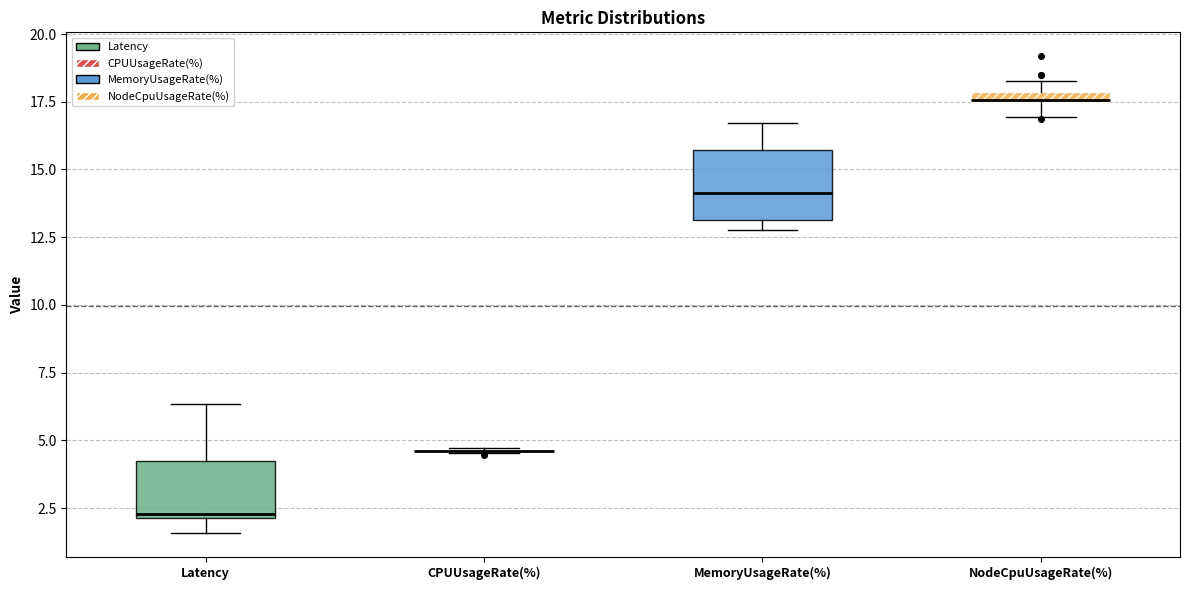

Where is the upper edge of the box for MemoryUsageRate(%) on the y-axis? The values are not printed on the chart, so give them approximately, as read against the axis.

15.5